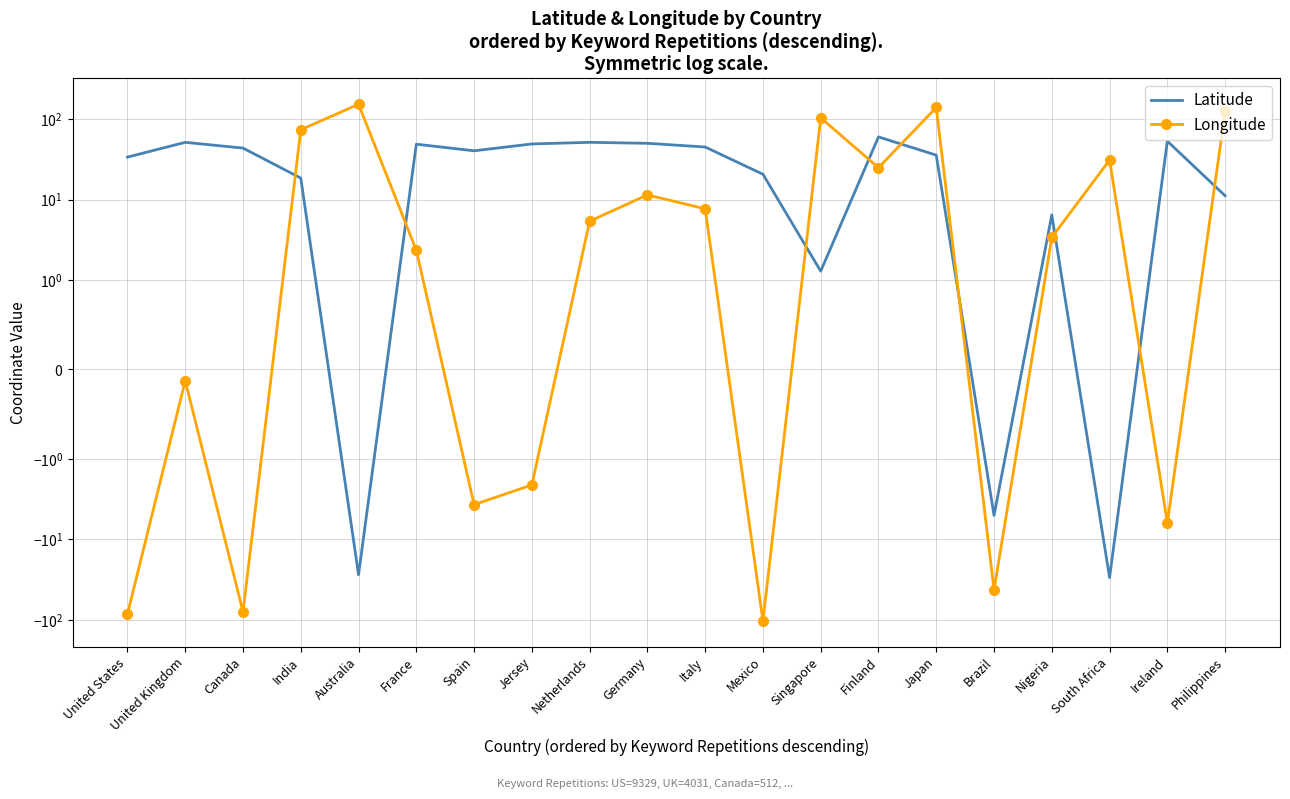

How many interior local peaks does the Longitude series have?

6